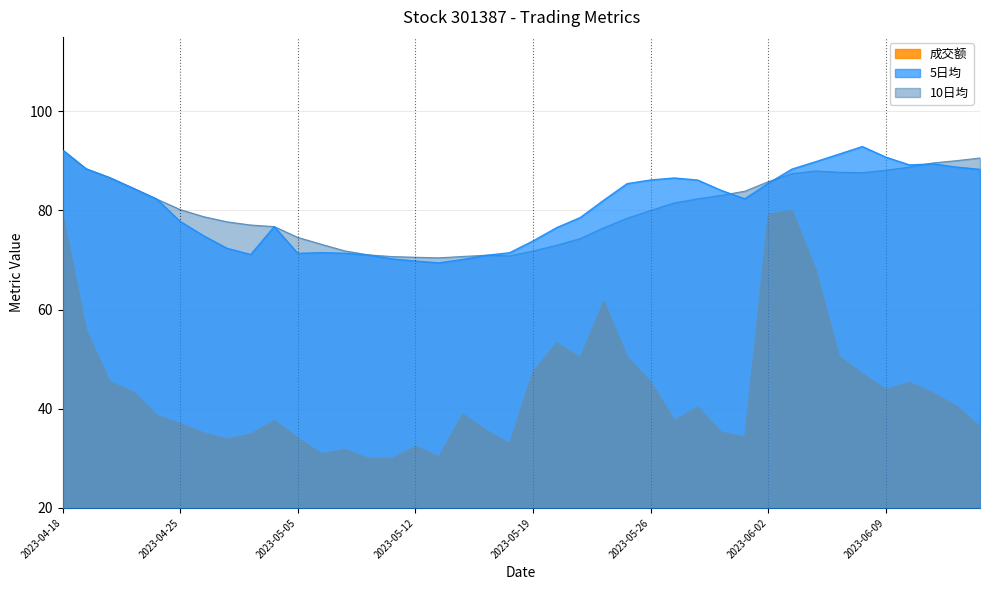

True or false: 成交额 and 10日均 intersect in this chart.

False